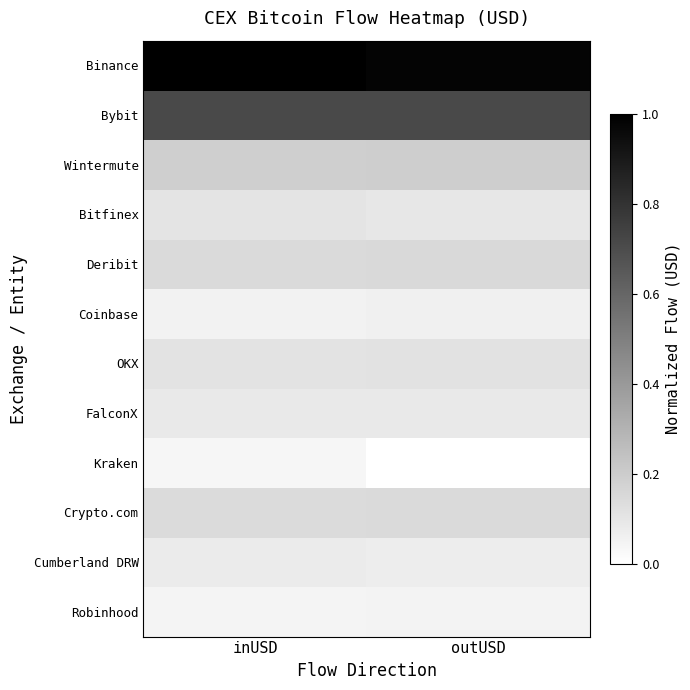

What is the spread (max minus min) of values at outUSD?

1.0